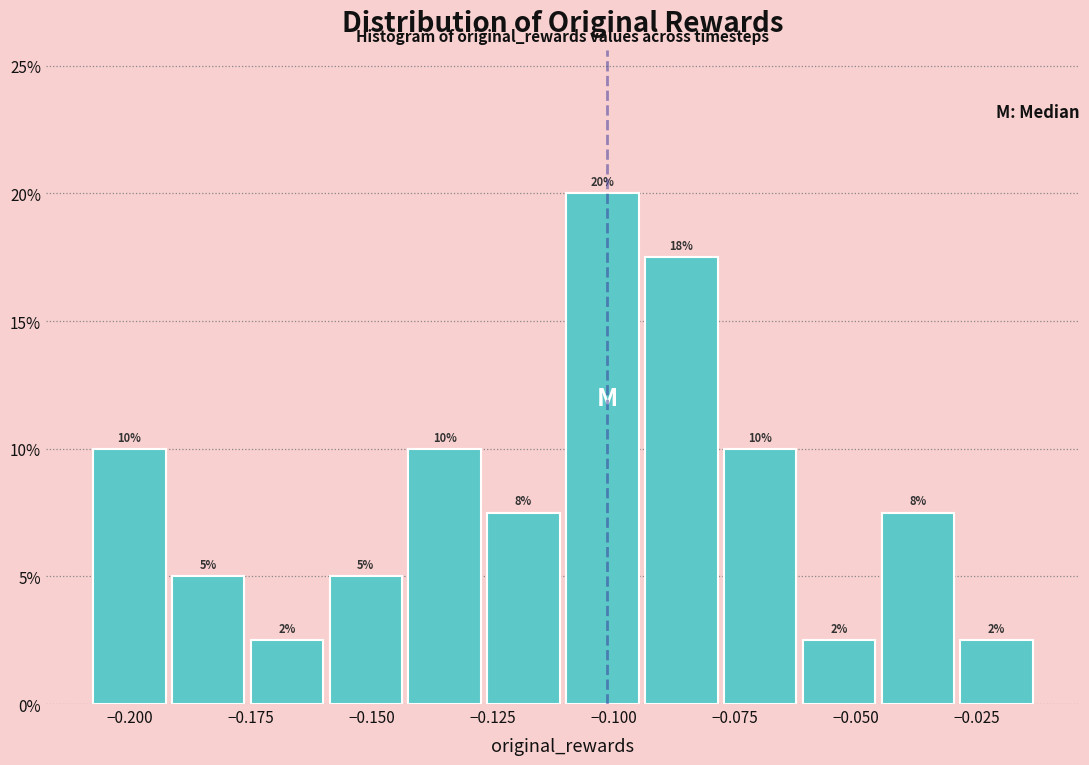

Read against the x-axis, roughly where is the centre of the tallest bar?

-0.100